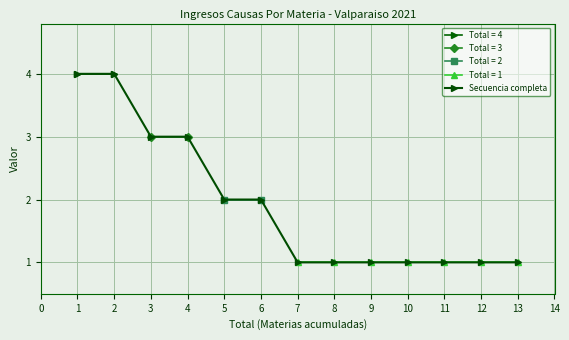

The Secuencia completa series shows 2 at 13. True or false?

False